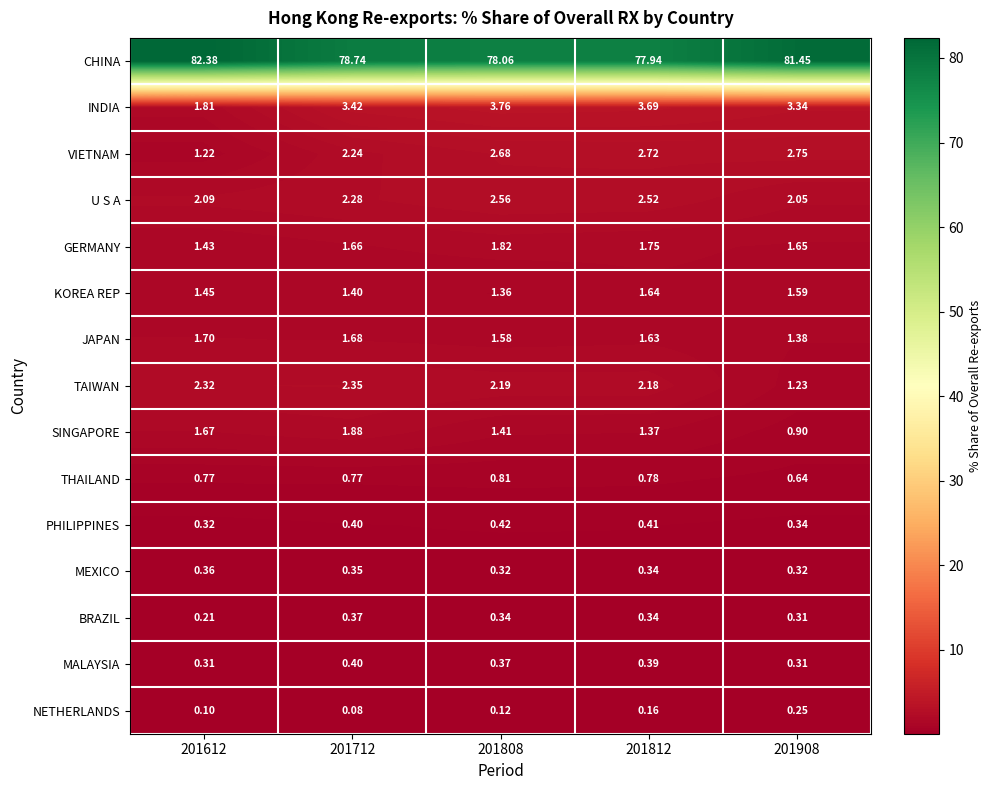

Rank the series at 201612 from highest to lowest value.

CHINA, TAIWAN, U S A, INDIA, JAPAN, SINGAPORE, KOREA REP, GERMANY, VIETNAM, THAILAND, MEXICO, PHILIPPINES, MALAYSIA, BRAZIL, NETHERLANDS